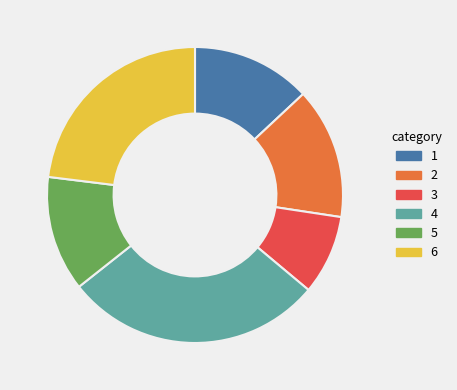

What is the largest slice in the pie chart?

4